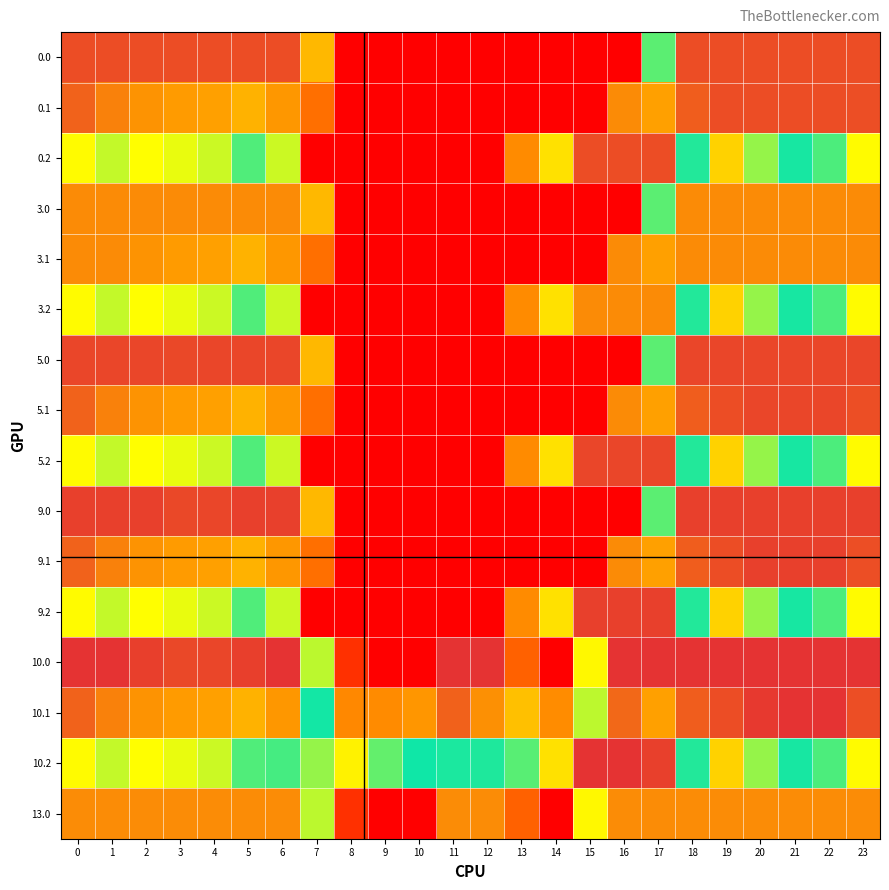

Reading left to right, what are all the values shown in this chart?

0.0: 0=400.0	1=400.0	2=400.0	3=400.0	4=400.0	5=400.0	6=400.0	7=136.4	8=0.0	9=0.0	10=0.0	11=0.0	12=0.0	13=0.0	14=0.0	15=0.0	16=0.0	17=250.3	18=400.0	19=400.0	20=400.0	21=400.0	22=400.0	23=400.0
0.1: 0=384.6	1=361.1	2=347.9	3=342.7	4=339.6	5=329.5	6=345.2	7=81.6	8=0.0	9=0.0	10=0.0	11=0.0	12=0.0	13=0.0	14=0.0	15=0.0	16=353.7	17=340.1	18=388.5	19=399.7	20=400.0	21=400.0	22=400.0	23=399.4
0.2: 0=287.1	1=272.7	2=285.5	3=281.0	4=274.4	5=248.1	6=187.1	7=0.0	8=0.0	9=0.0	10=0.0	11=0.0	12=0.0	13=104.4	14=301.9	15=400.0	16=400.0	17=400.0	18=223.1	19=151.1	20=199.2	21=226.4	22=247.4	23=287.5
3.0: 0=354.0	1=354.0	2=354.0	3=354.0	4=354.0	5=354.0	6=354.0	7=136.4	8=0.0	9=0.0	10=0.0	11=0.0	12=0.0	13=0.0	14=0.0	15=0.0	16=0.0	17=250.3	18=354.0	19=354.0	20=354.0	21=354.0	22=354.0	23=354.0
3.1: 0=354.0	1=354.0	2=347.9	3=342.7	4=339.6	5=329.5	6=345.2	7=81.6	8=0.0	9=0.0	10=0.0	11=0.0	12=0.0	13=0.0	14=0.0	15=0.0	16=353.7	17=340.1	18=354.0	19=354.0	20=354.0	21=354.0	22=354.0	23=354.0
3.2: 0=287.1	1=272.7	2=285.5	3=281.0	4=274.4	5=248.1	6=187.1	7=0.0	8=0.0	9=0.0	10=0.0	11=0.0	12=0.0	13=104.4	14=301.9	15=354.0	16=354.0	17=354.0	18=223.1	19=151.1	20=199.2	21=226.4	22=247.4	23=287.5
5.0: 0=405.0	1=405.0	2=405.0	3=404.4	4=404.9	5=405.0	6=405.0	7=136.4	8=0.0	9=0.0	10=0.0	11=0.0	12=0.0	13=0.0	14=0.0	15=0.0	16=0.0	17=250.3	18=405.0	19=405.0	20=405.0	21=405.0	22=405.0	23=405.0
5.1: 0=384.6	1=361.1	2=347.9	3=342.7	4=339.6	5=329.5	6=345.2	7=81.6	8=0.0	9=0.0	10=0.0	11=0.0	12=0.0	13=0.0	14=0.0	15=0.0	16=353.7	17=340.1	18=388.5	19=399.7	20=405.0	21=405.0	22=405.0	23=399.4
5.2: 0=287.1	1=272.7	2=285.5	3=281.0	4=274.4	5=248.1	6=187.1	7=0.0	8=0.0	9=0.0	10=0.0	11=0.0	12=0.0	13=104.4	14=301.9	15=405.0	16=405.0	17=405.0	18=223.1	19=151.1	20=199.2	21=226.4	22=247.4	23=287.5
9.0: 0=410.0	1=410.0	2=410.0	3=404.4	4=404.9	5=410.0	6=410.0	7=136.4	8=0.0	9=0.0	10=0.0	11=0.0	12=0.0	13=0.0	14=0.0	15=0.0	16=0.0	17=250.3	18=410.0	19=410.0	20=410.0	21=410.0	22=410.0	23=410.0
9.1: 0=384.6	1=361.1	2=347.9	3=342.7	4=339.6	5=329.5	6=345.2	7=81.6	8=0.0	9=0.0	10=0.0	11=0.0	12=0.0	13=0.0	14=0.0	15=0.0	16=353.7	17=340.1	18=388.5	19=399.7	20=410.0	21=410.0	22=410.0	23=399.4
9.2: 0=287.1	1=272.7	2=285.5	3=281.0	4=274.4	5=248.1	6=187.1	7=0.0	8=0.0	9=0.0	10=0.0	11=0.0	12=0.0	13=104.4	14=301.9	15=410.0	16=410.0	17=409.5	18=223.1	19=151.1	20=199.2	21=226.4	22=247.4	23=287.5
10.0: 0=420.0	1=420.0	2=410.3	3=404.4	4=404.9	5=410.8	6=420.0	7=270.7	8=35.0	9=0.0	10=0.0	11=420.0	12=420.0	13=70.2	14=0.3	15=172.8	16=420.0	17=420.0	18=420.0	19=420.0	20=420.0	21=420.0	22=420.0	23=420.0
10.1: 0=384.6	1=361.1	2=347.9	3=342.7	4=339.6	5=329.5	6=345.2	7=234.9	8=102.3	9=104.8	10=114.0	11=384.7	12=350.8	13=141.2	14=105.5	15=190.4	16=380.5	17=340.1	18=388.5	19=399.7	20=414.5	21=420.0	22=419.9	23=399.4
10.2: 0=287.1	1=272.7	2=285.5	3=281.0	4=274.4	5=248.1	6=216.4	7=199.0	8=169.5	9=209.6	10=228.0	11=225.2	12=224.3	13=212.2	14=301.9	15=420.0	16=420.0	17=409.5	18=223.1	19=151.1	20=199.2	21=226.4	22=247.4	23=287.5
13.0: 0=353.0	1=353.0	2=353.0	3=353.0	4=353.0	5=353.0	6=353.0	7=270.7	8=35.0	9=0.0	10=0.0	11=353.0	12=353.0	13=70.2	14=0.3	15=172.8	16=353.0	17=353.0	18=353.0	19=353.0	20=353.0	21=353.0	22=353.0	23=353.0